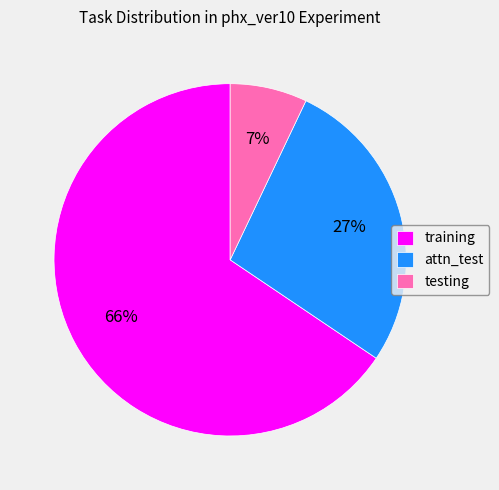

How many slices are in this pie chart?

3